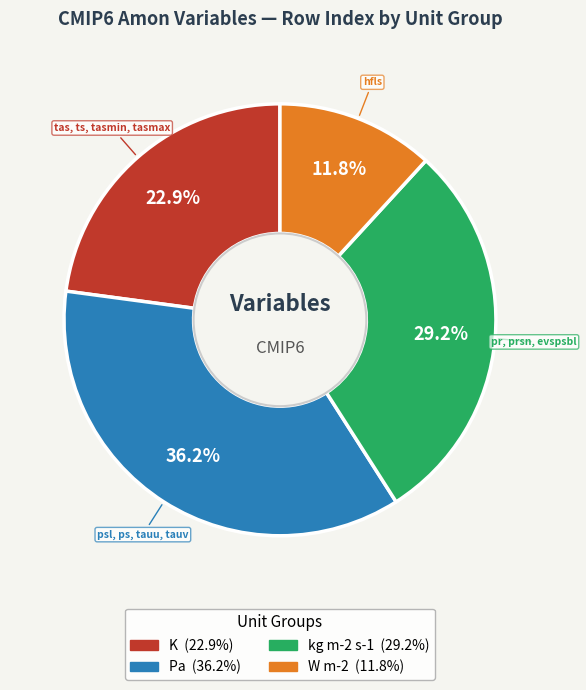

How many slices are in this pie chart?

4